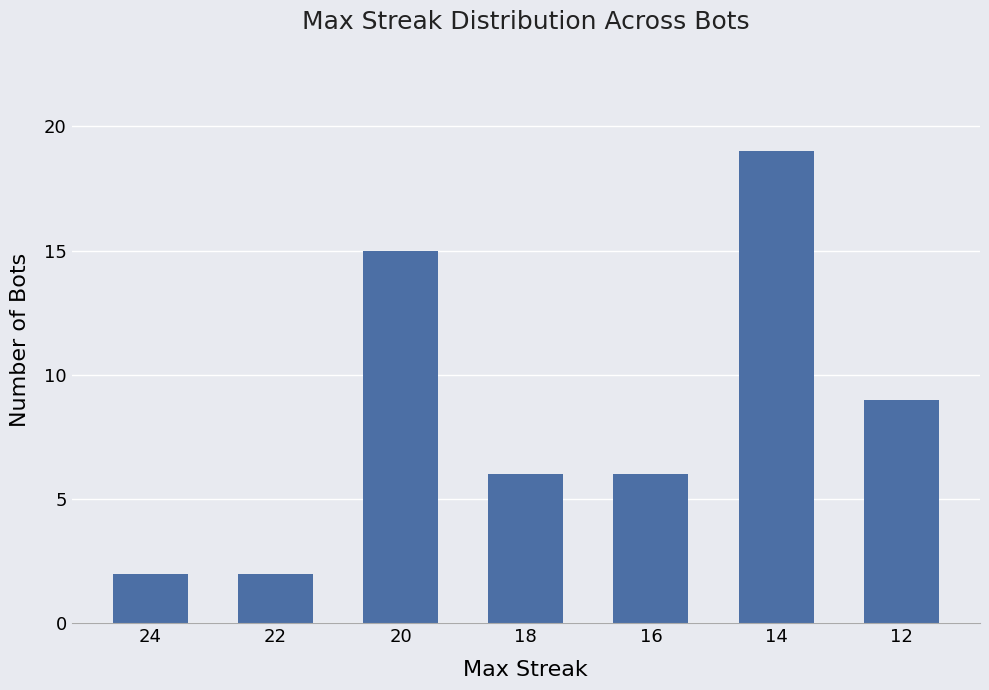

What is the change in value from 24 to 18?

+4